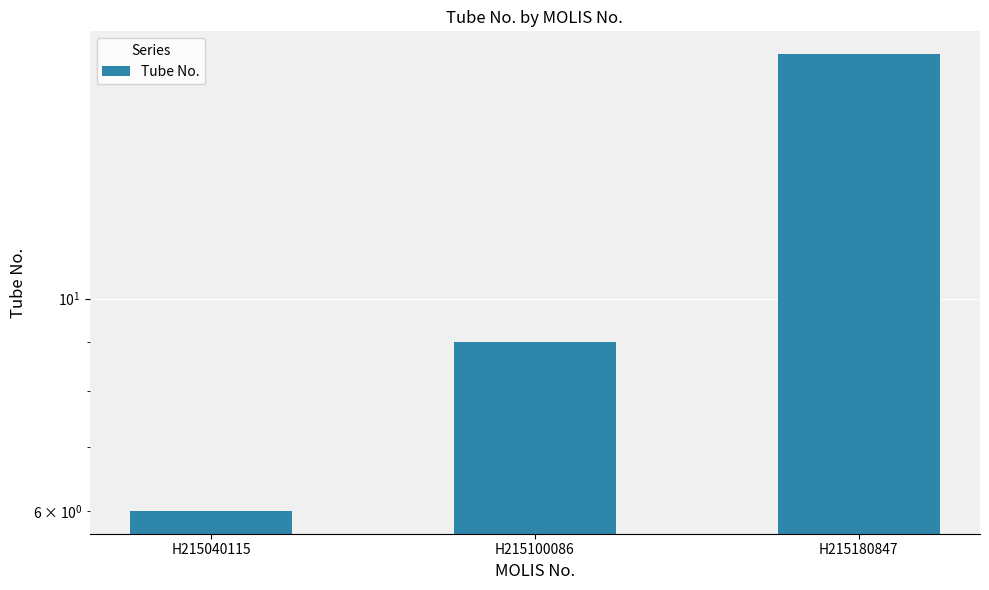

At which label does the data first exceed 9?

H215180847